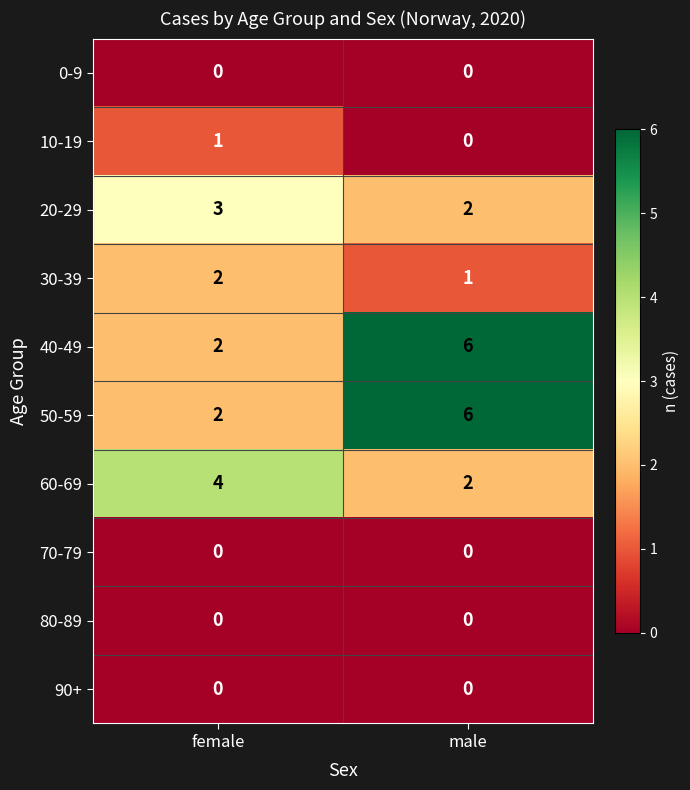

At how many categories does at least one series exceed 3?

2